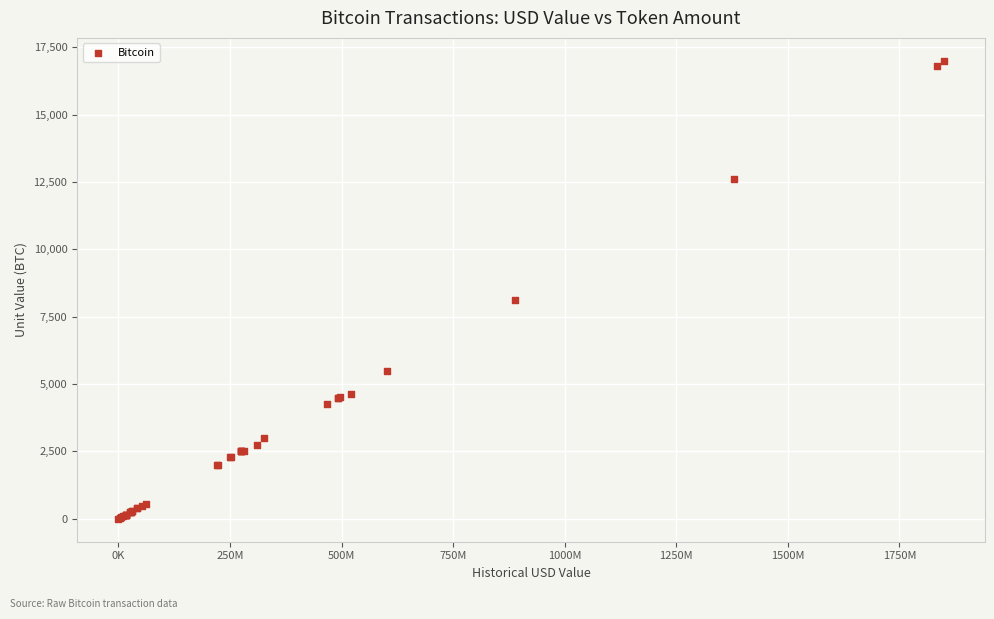

What Y value in the scatter plot is closest to 8500?

8109.3